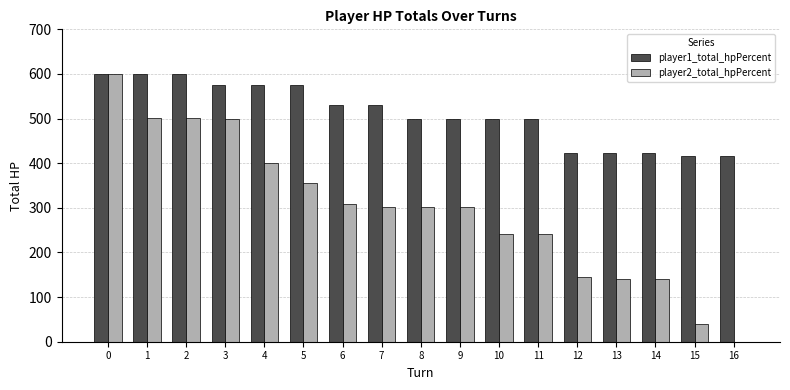

Between 1 and 7, which series saw the biggest shift?

player2_total_hpPercent